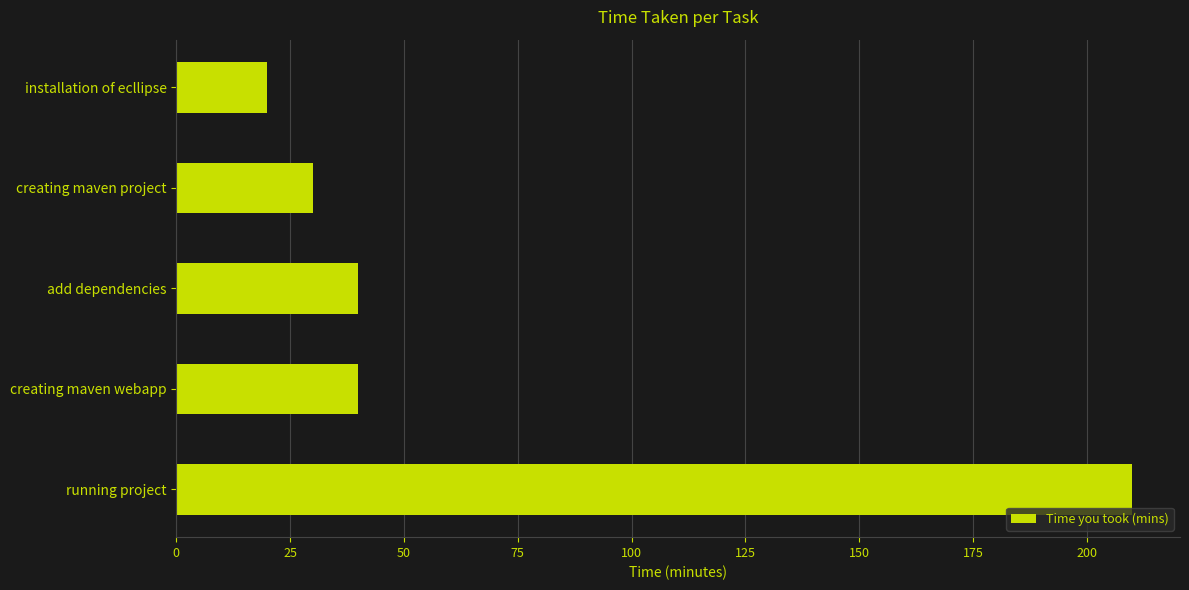

Read the value at installation of ecllipse.

20